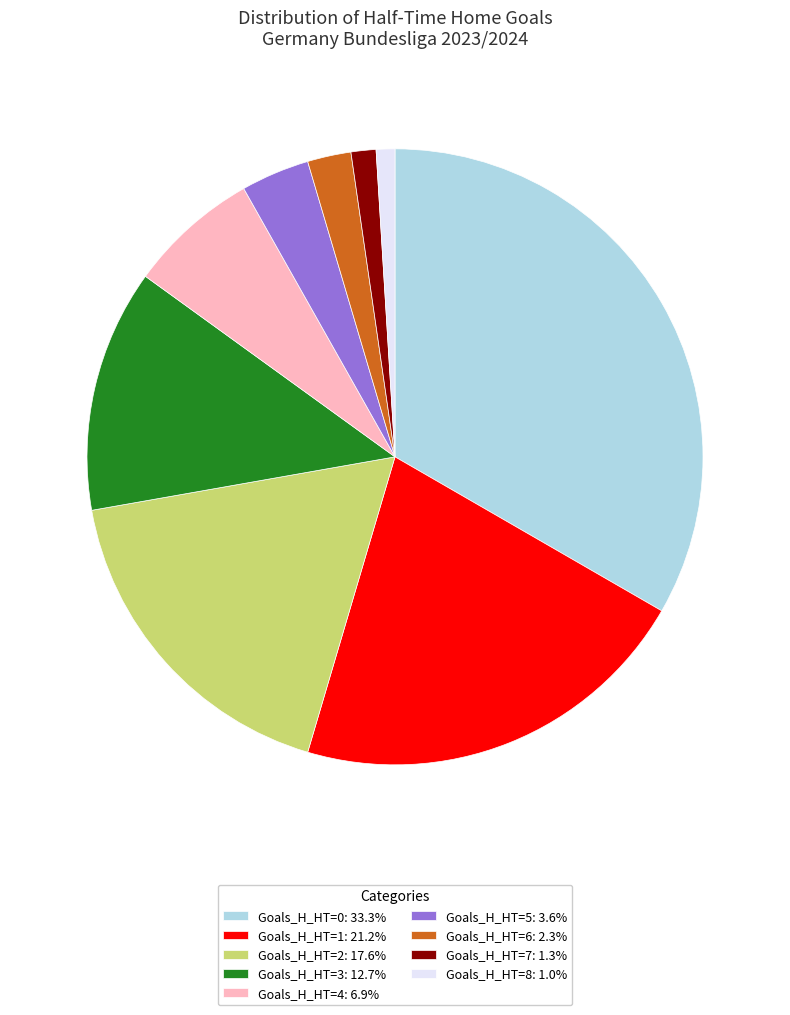

Do Goals_H_HT=7: 1.3% and Goals_H_HT=1: 21.2% together represent more than half of the pie?

No